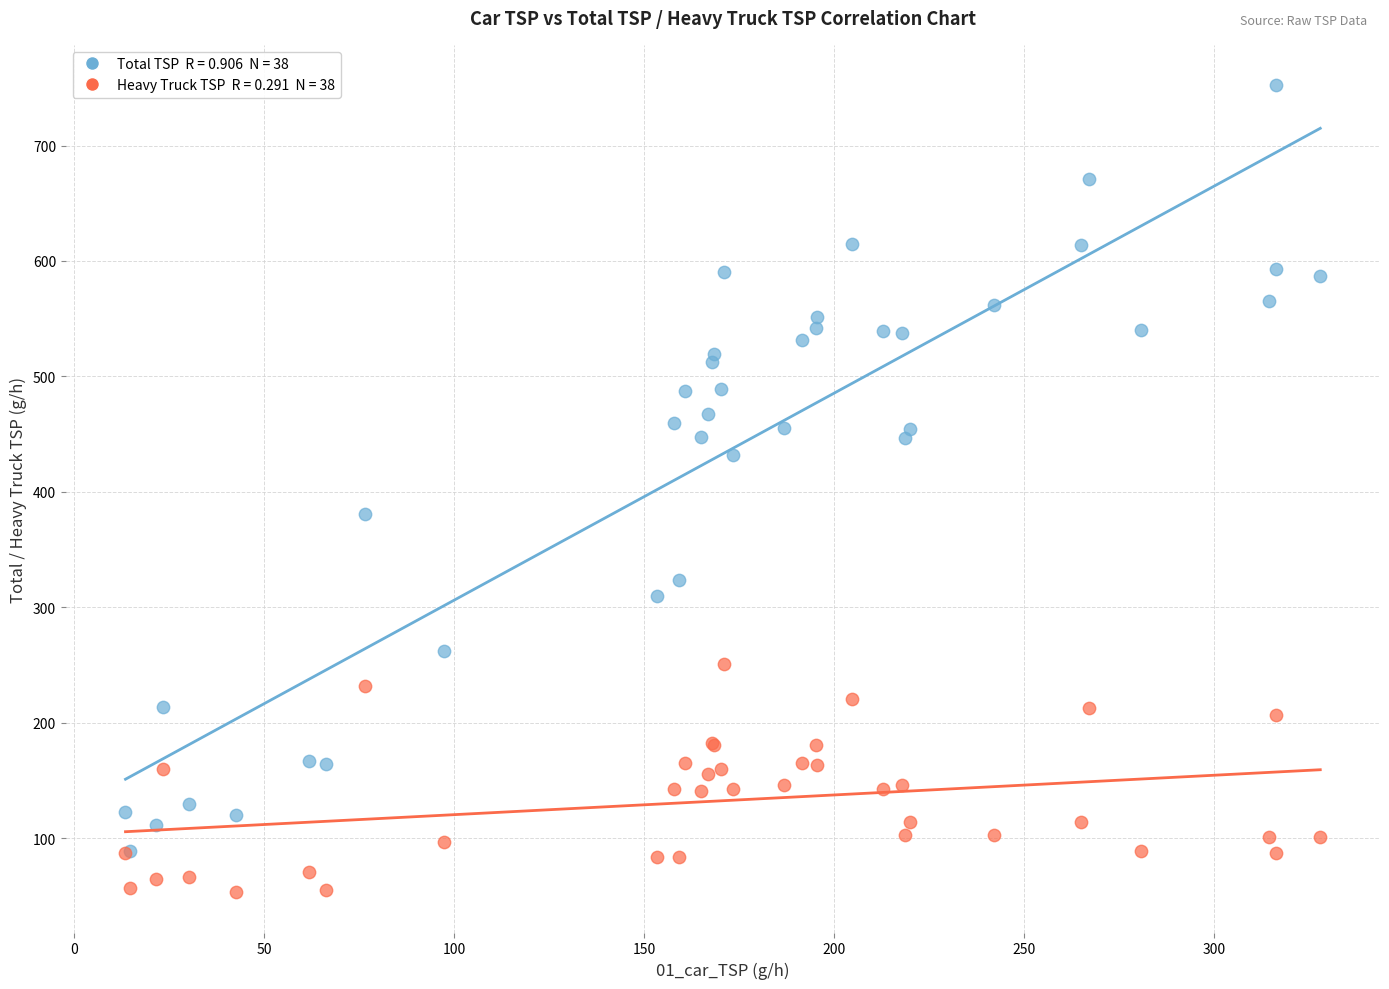

Across all series, what Y value is closest to 402?

380.6